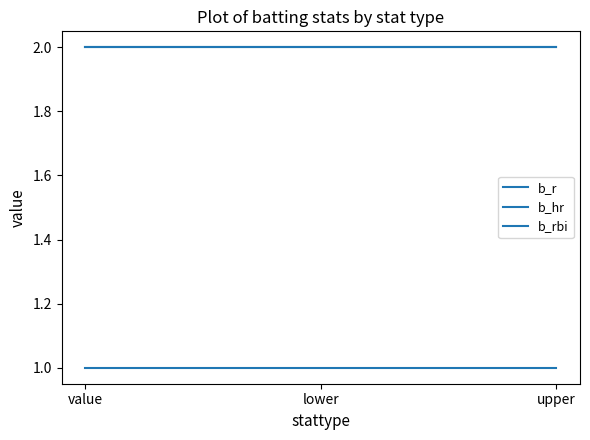

Reading left to right, what are all the values shown in this chart?

b_r: 2	2	2
b_hr: 1	1	1
b_rbi: 2	2	2